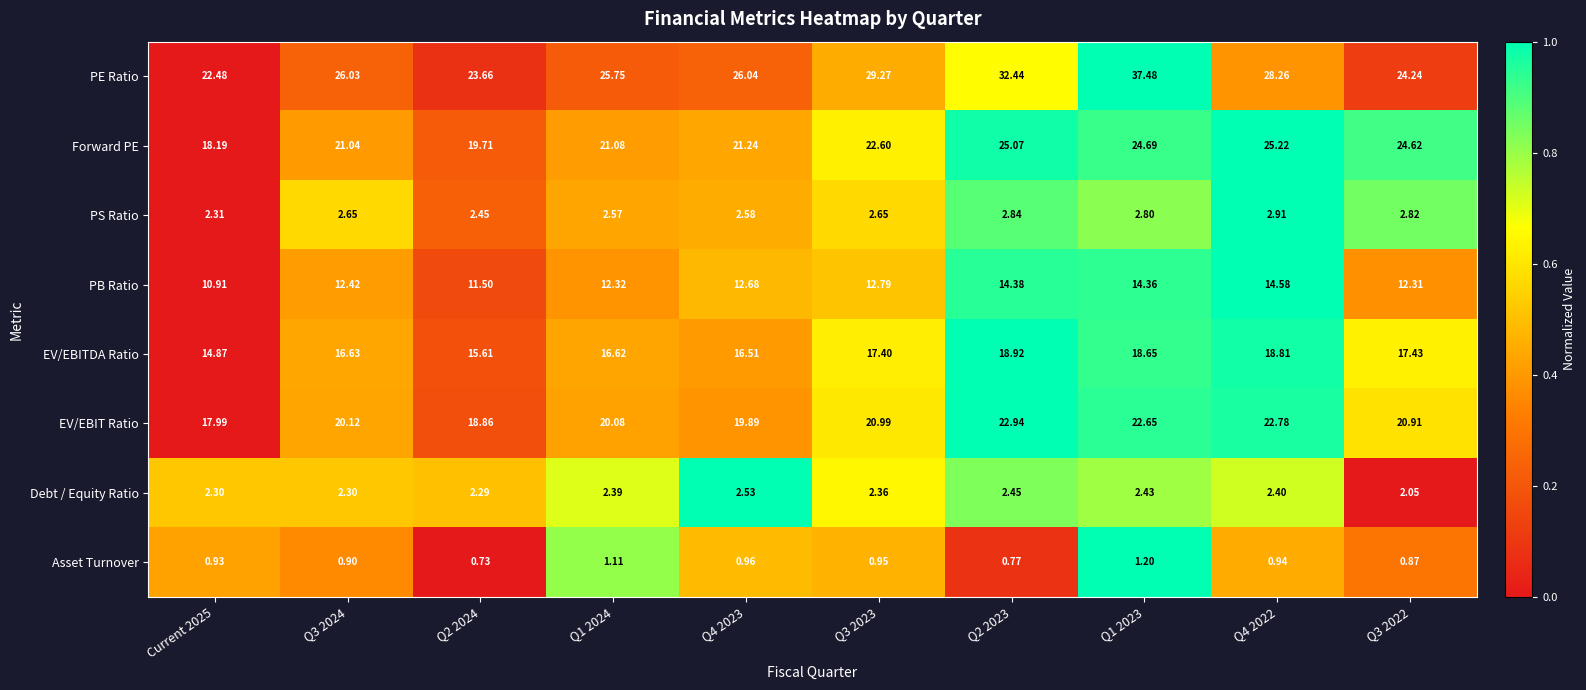

Which series has the largest total across all categories?

PE Ratio